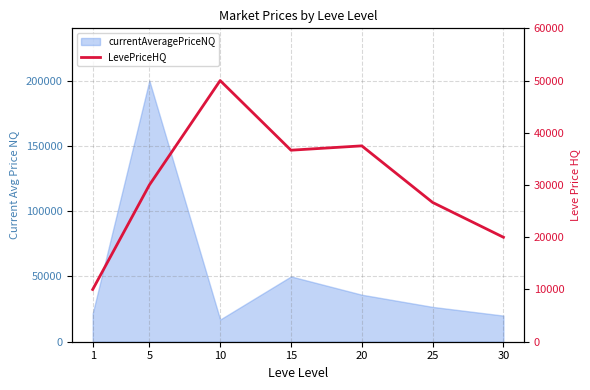

Does the chart have visible grid lines?

Yes